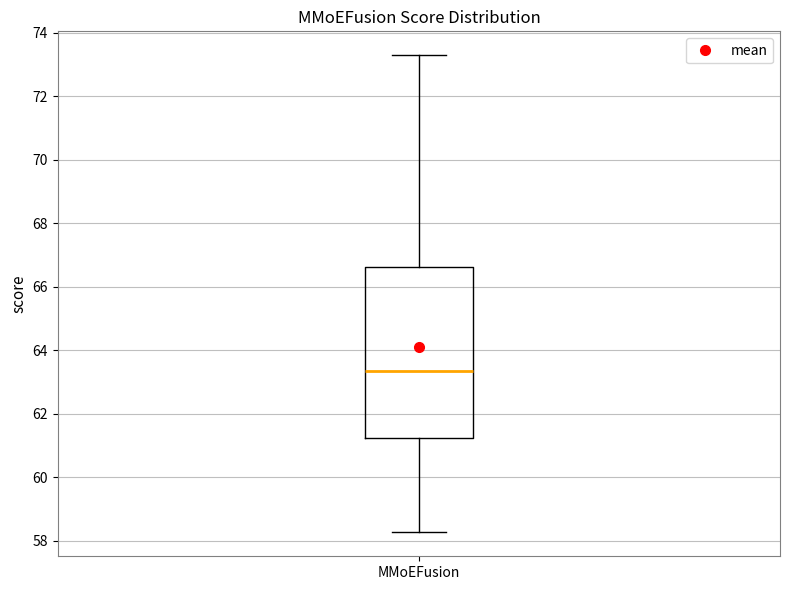

Where does the median line of the box for MMoEFusion sit on the y-axis? The values are not printed on the chart, so give them approximately, as read against the axis.

63.4